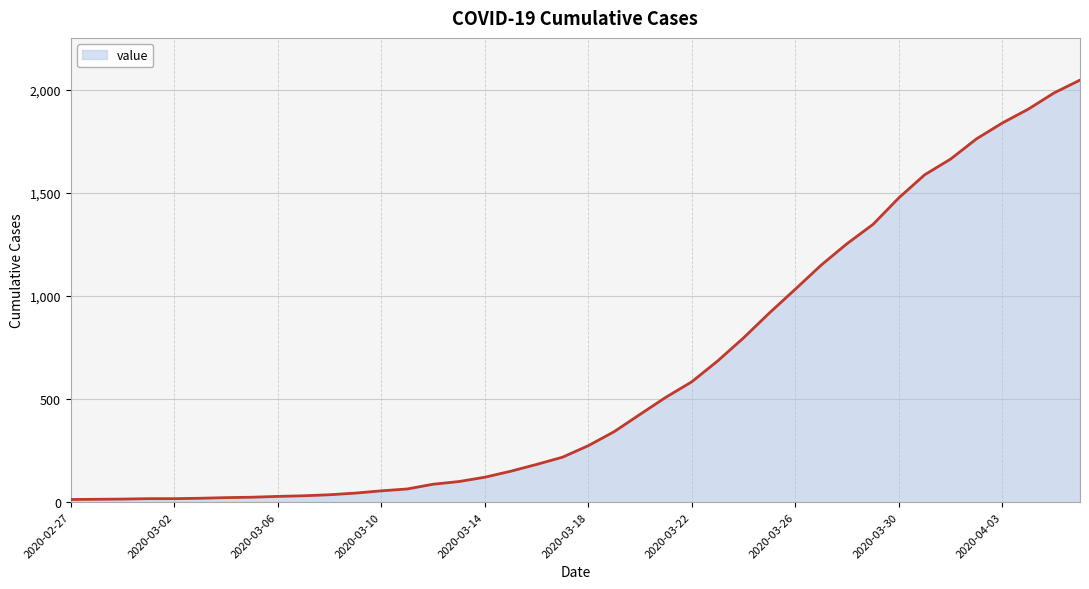

What is the maximum value shown in the chart?

2047